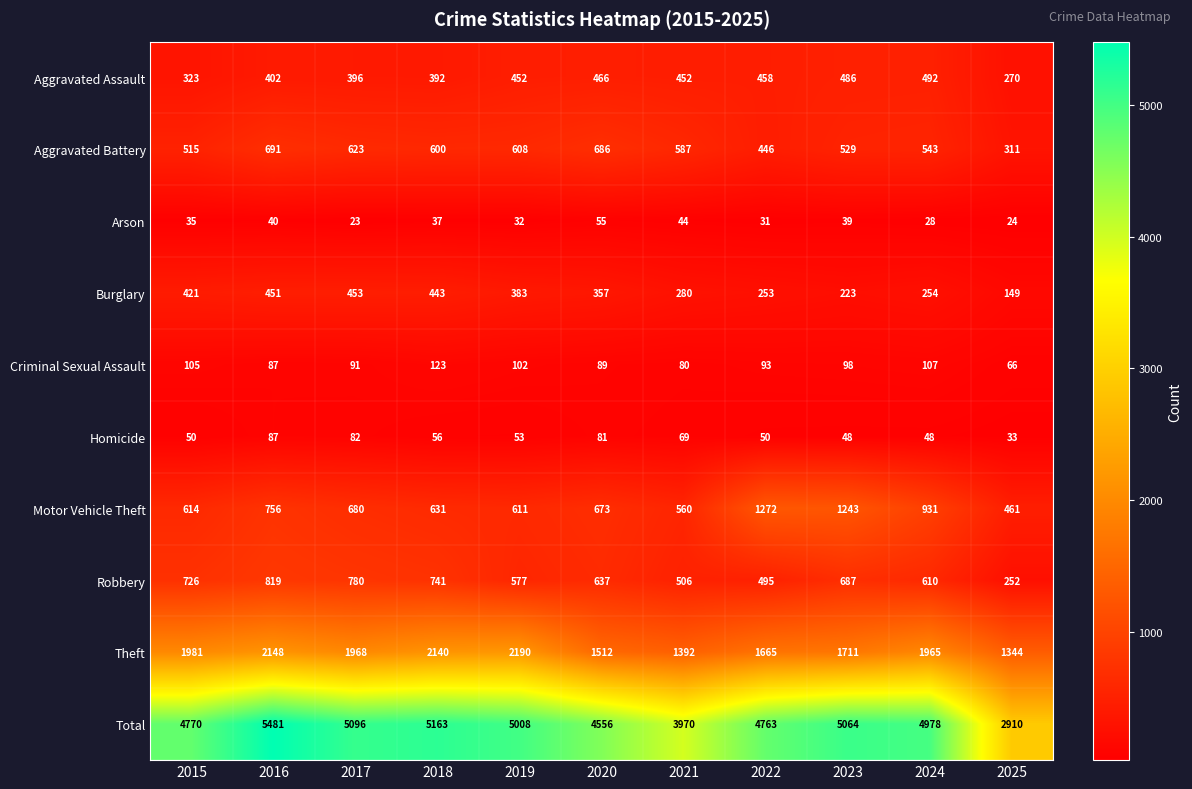

The value of Aggravated Assault at 2025 is 72. True or false?

False